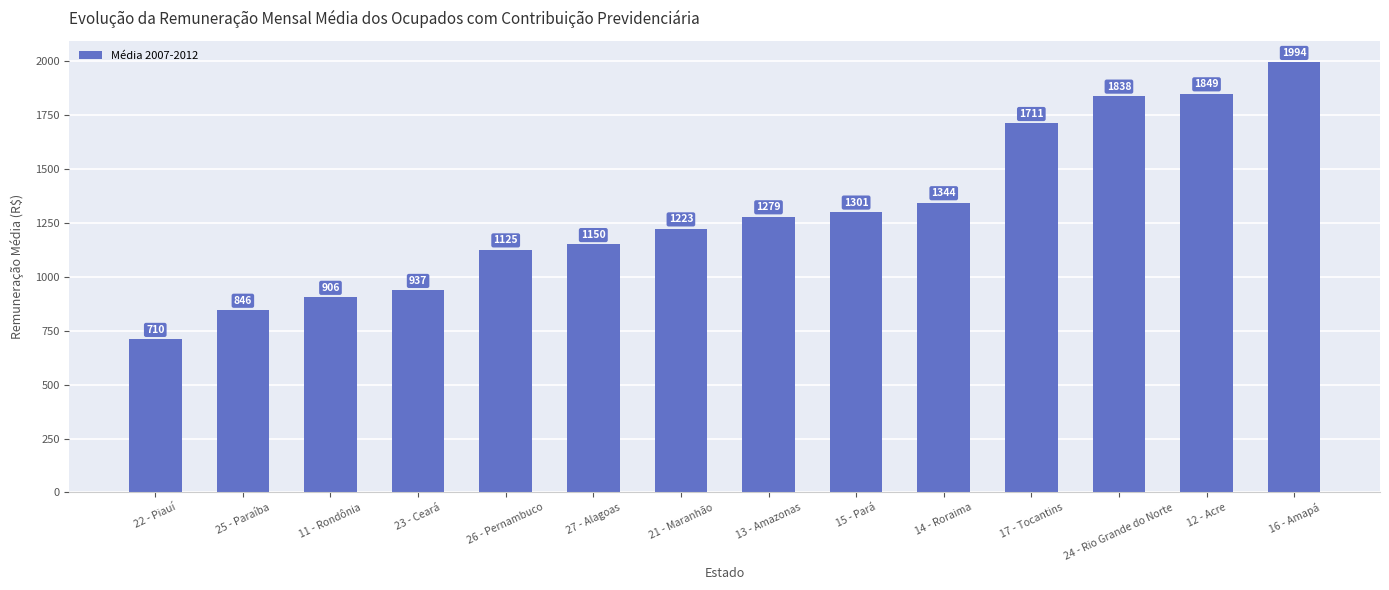

Between 14 - Roraima and 23 - Ceará, which is larger?

14 - Roraima